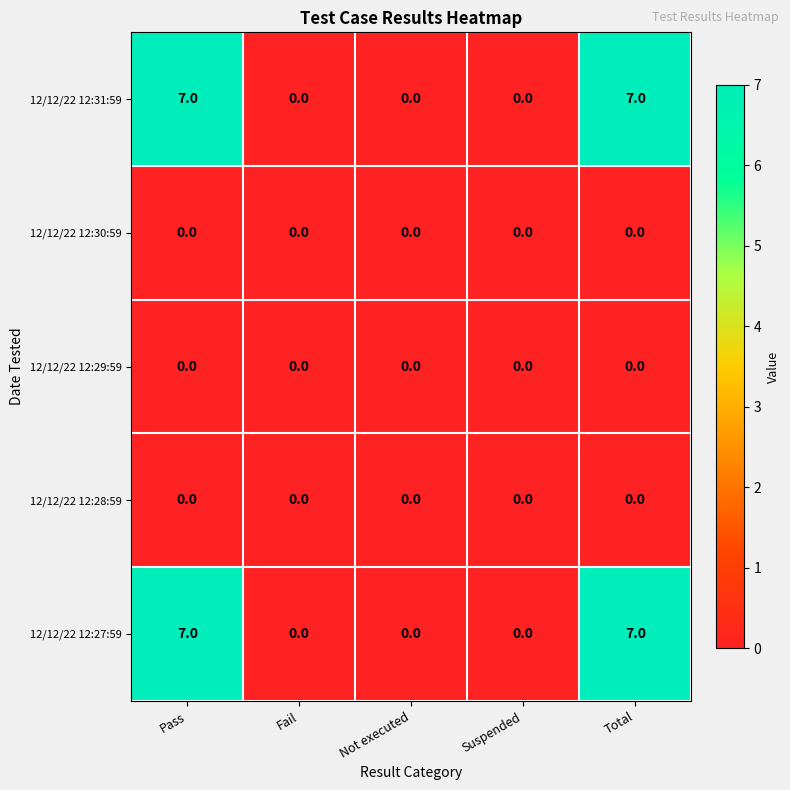

What is the difference between the highest and lowest values at Pass?

7